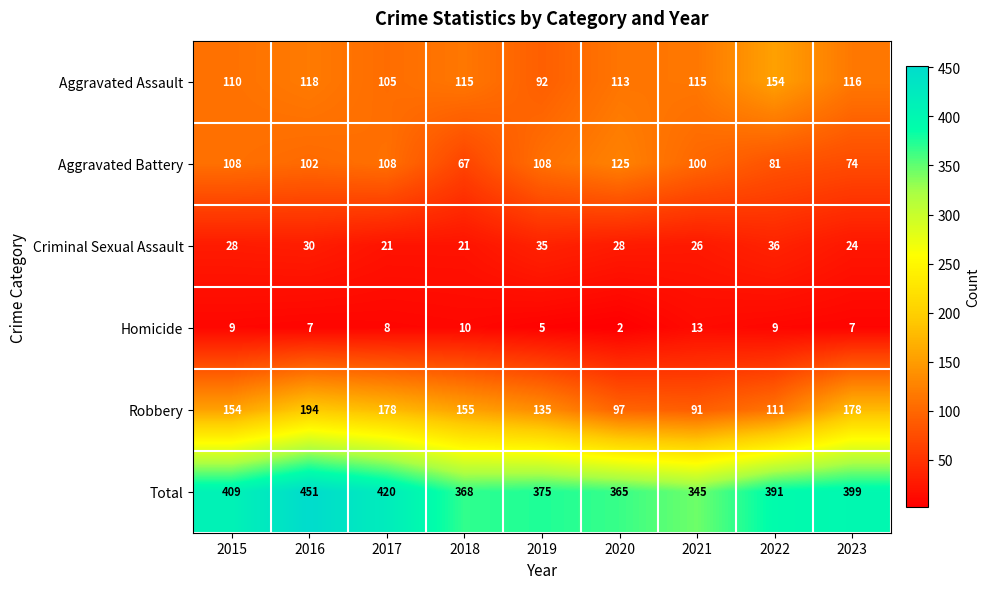

Which series has the largest total across all categories?

Total